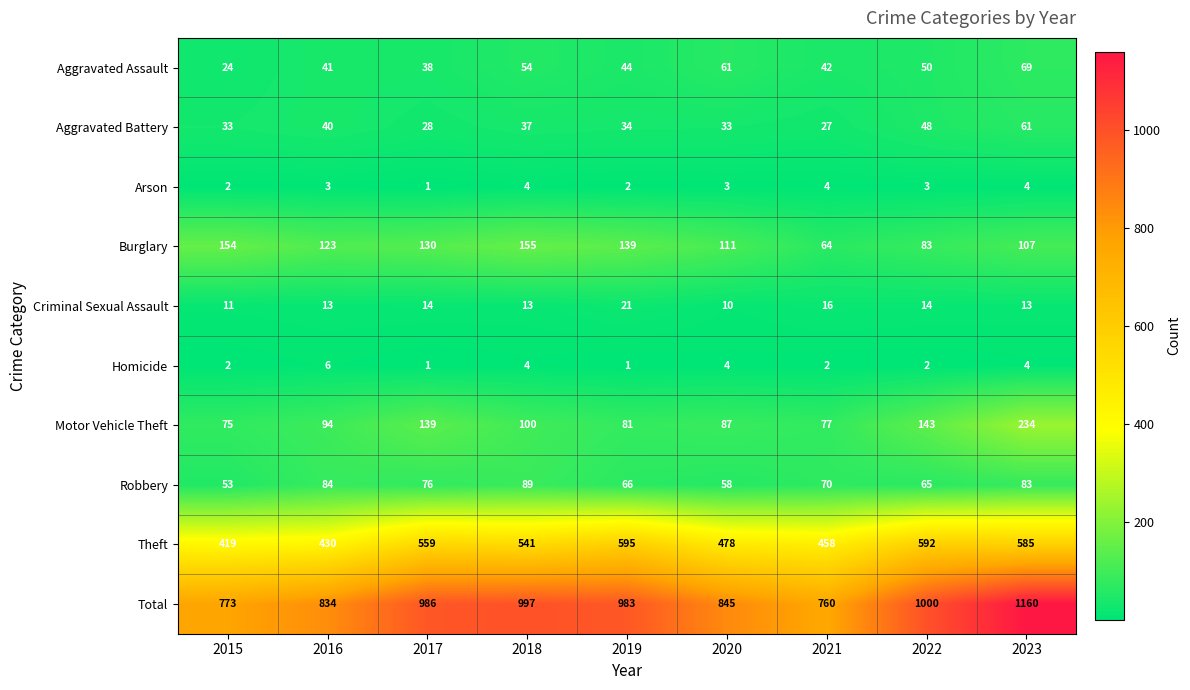

The value of Aggravated Battery at 2016 is 40. True or false?

True